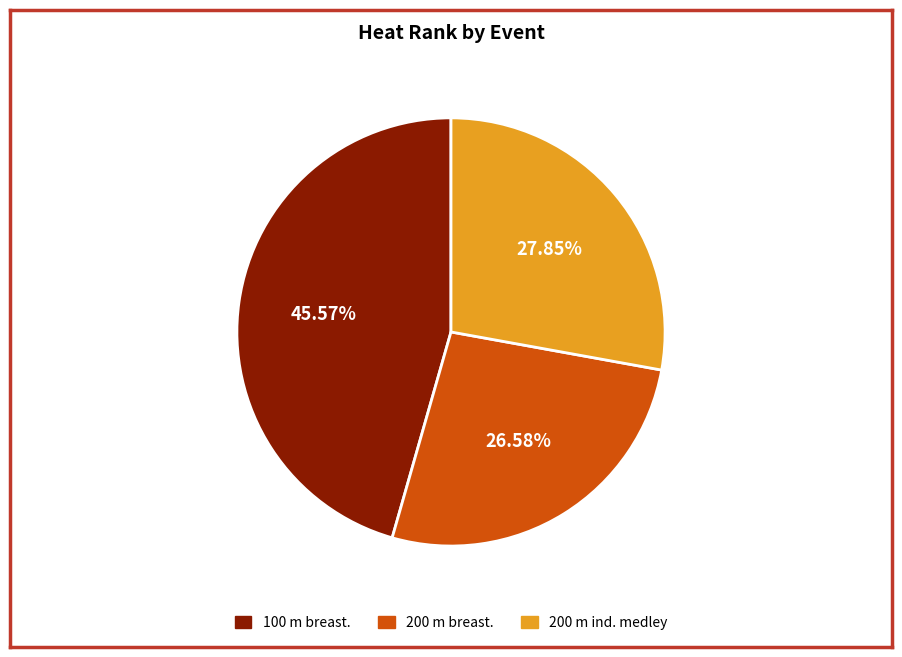

Which has a higher value, 200 m ind. medley or 100 m breast.?

100 m breast.